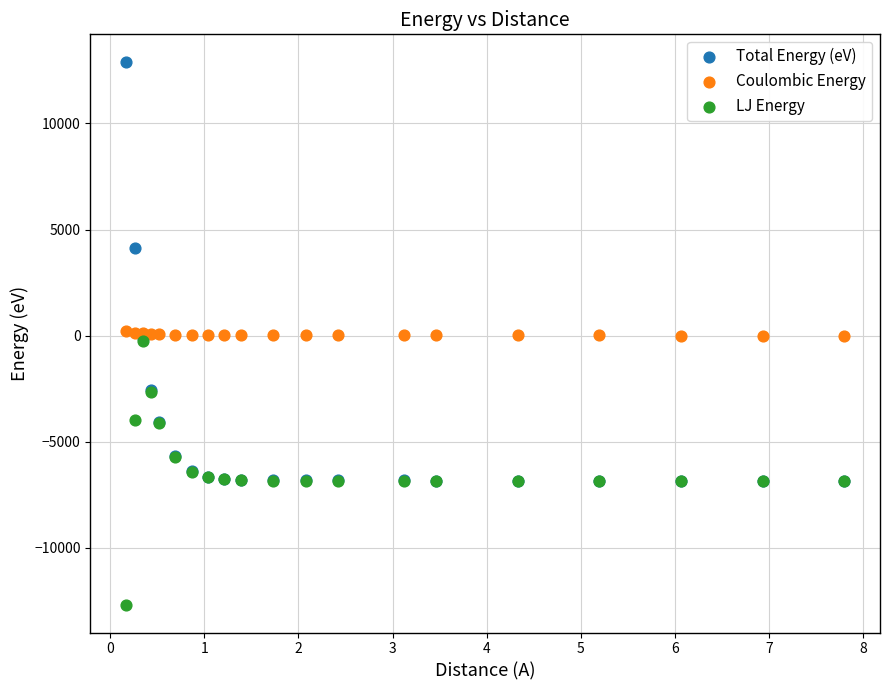

Which series reaches the maximum Y coordinate?

Total Energy (eV)